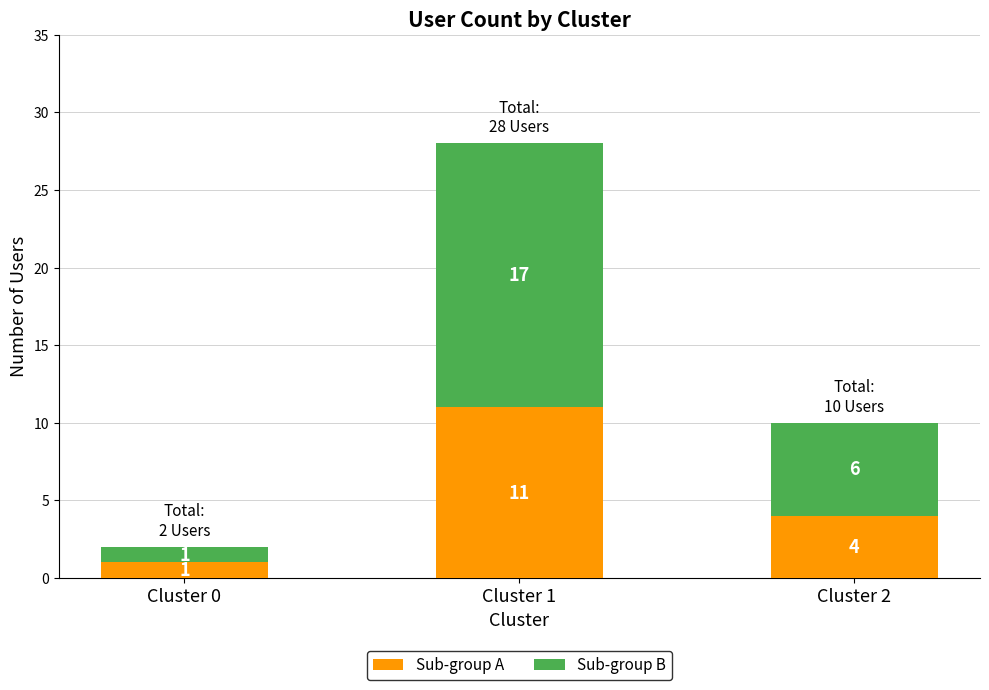

True or false: Sub-group A has a value of 11 at Cluster 1.

True